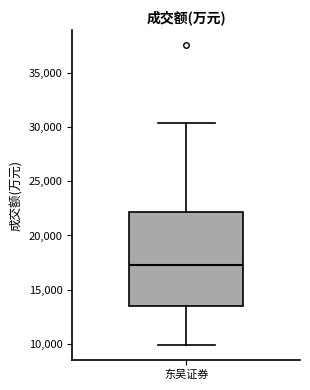

Transcribe this box plot: give where the median line is, the range the box spans, and where the two whiskers end, as read against the y-axis. The values are not printed on the chart, so give them approximately, as read against the axis.

median 17000, box 13500 to 22000, whiskers 10000 to 30500